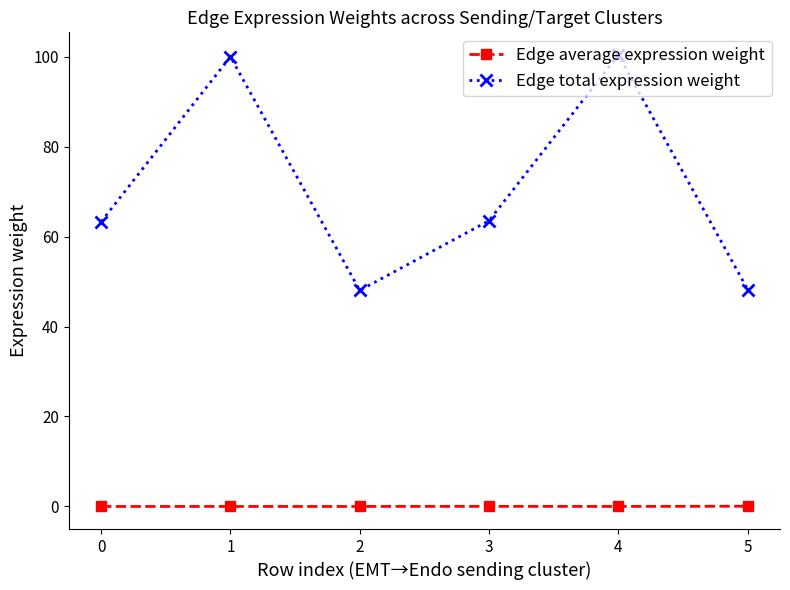

How many distinct data groups are displayed?

2